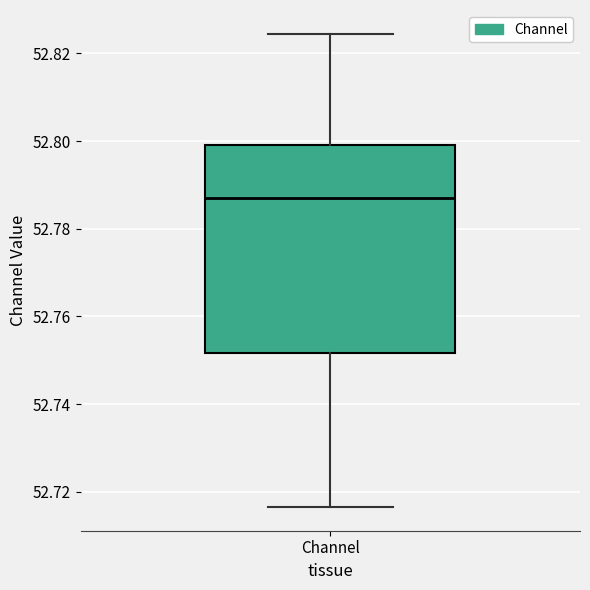

Where does the lower whisker of the box for Channel end on the y-axis? The values are not printed on the chart, so give them approximately, as read against the axis.

52.716